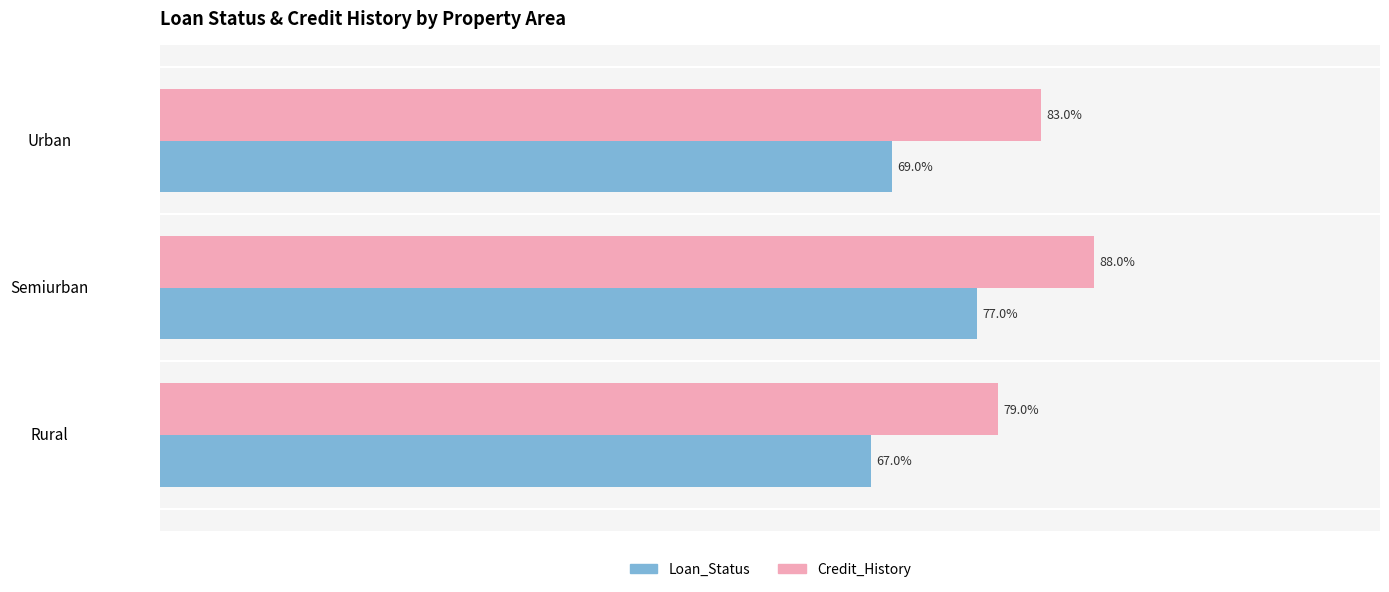

What are all the series names shown in the legend?

Loan_Status, Credit_History